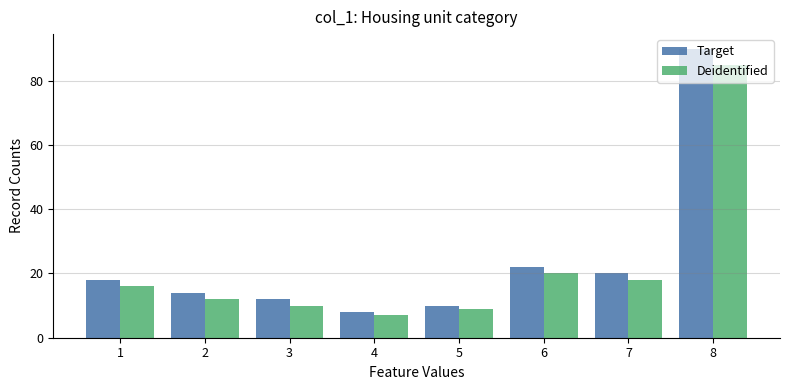

What is the total value across all series at 1?

34